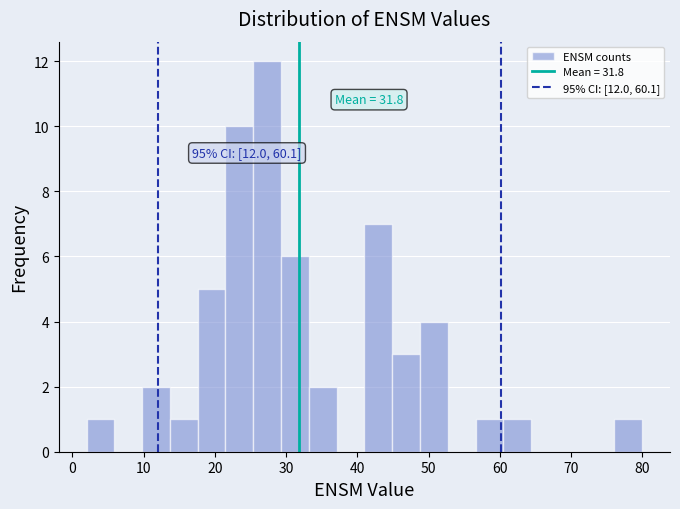

Around what value on the x-axis is the tallest bar? Give the approximate position of its centre, as read against the axis.

27